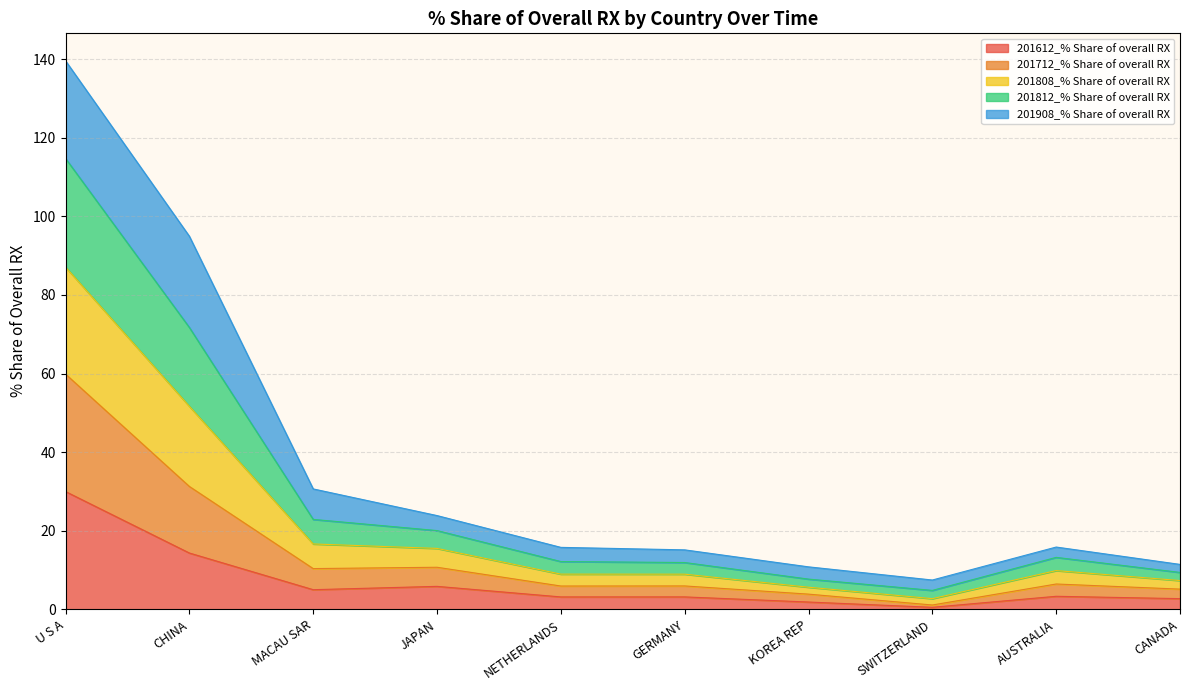

At which category is the sum across all series the highest?

U S A